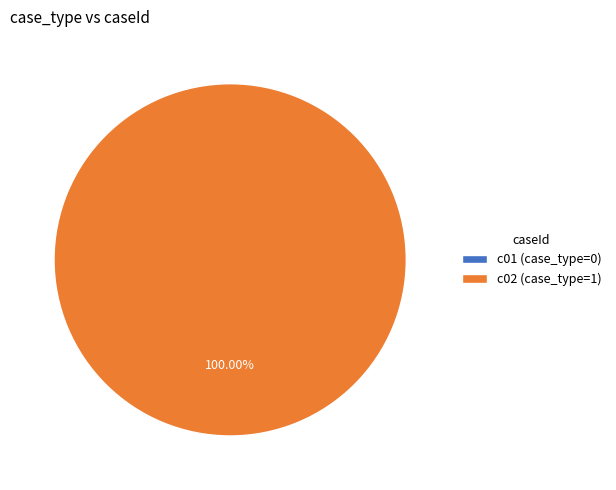

Rank the categories by value from highest to lowest.

c02, c01